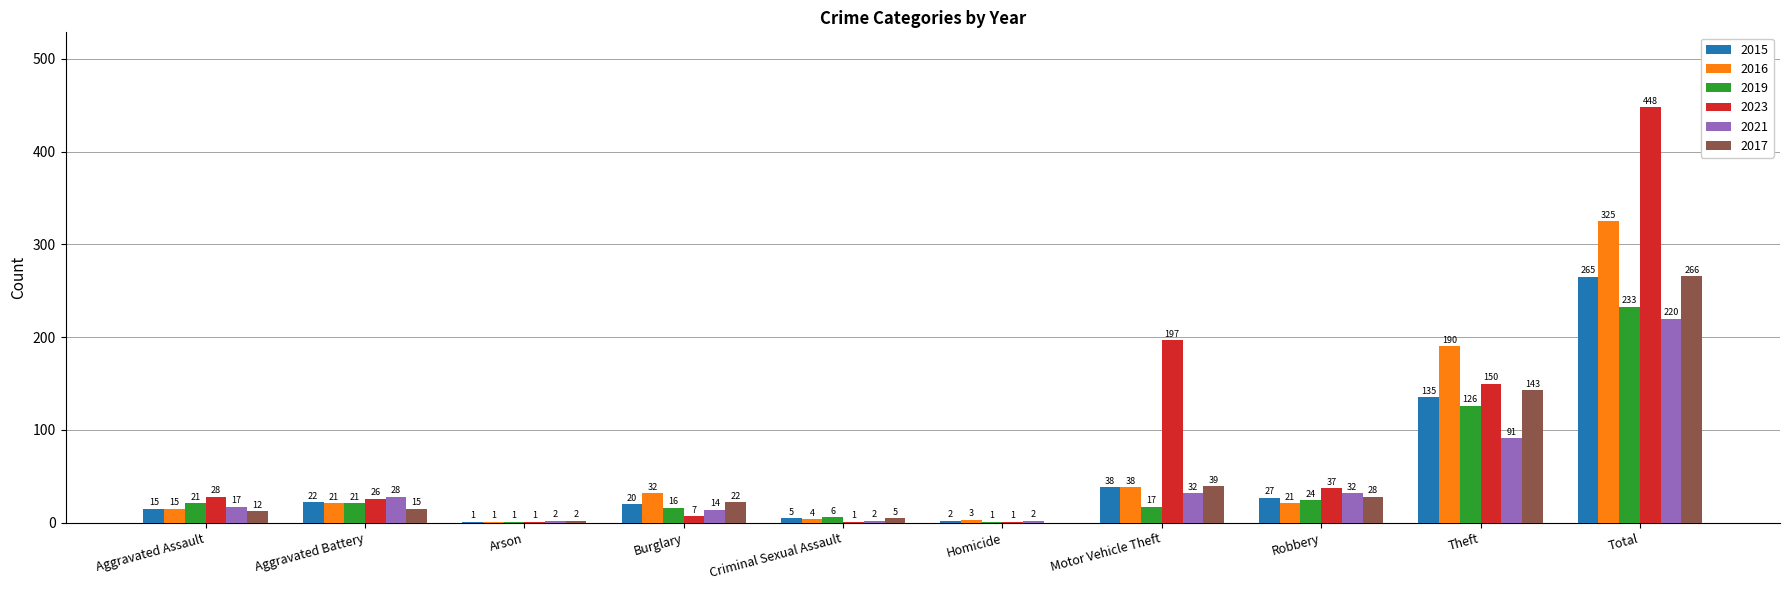

At which label does 2016 reach its peak?

Total